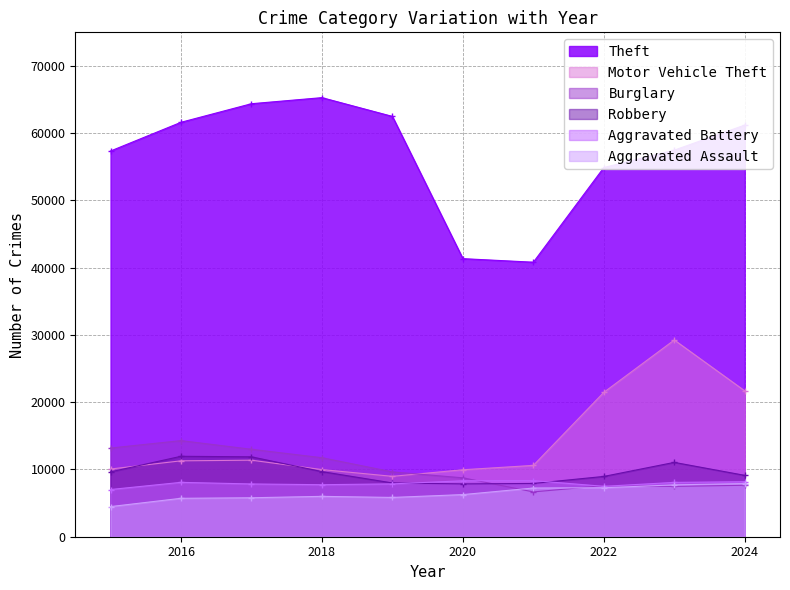

What is the sum of all Aggravated Battery values?

78958